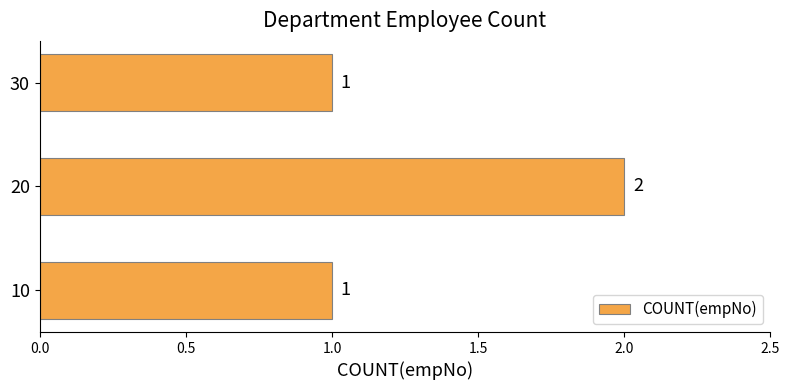

Which category has the highest value across all series?

20